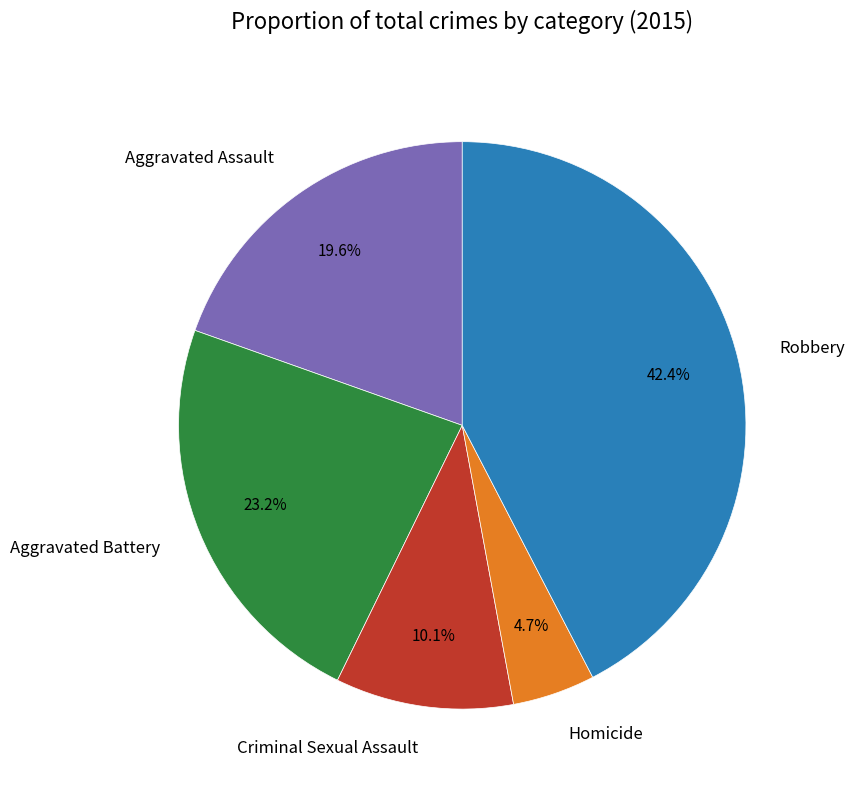

Which category has the biggest portion of the pie?

Robbery